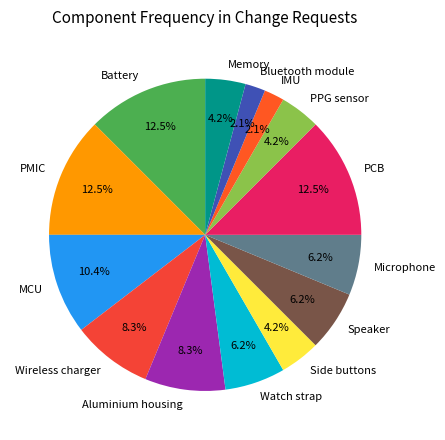

How many segments does this pie chart have?

14